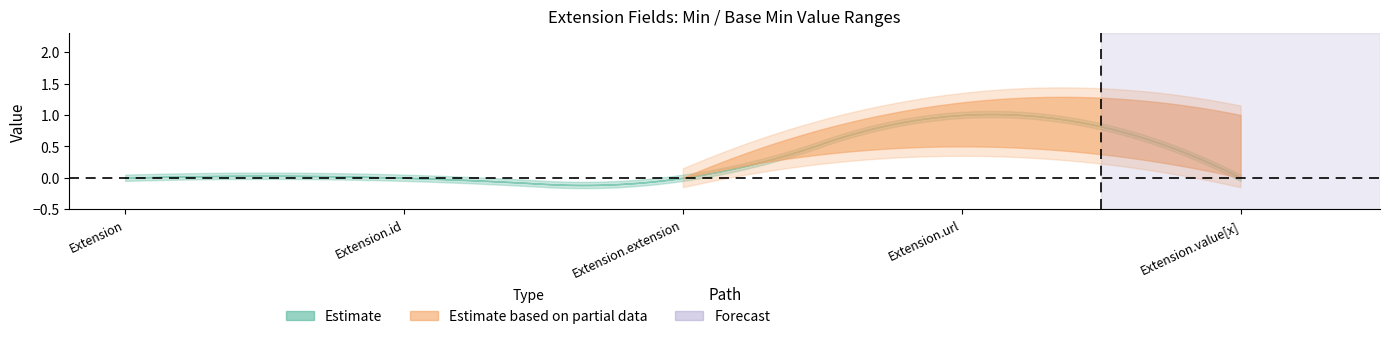

What is the highest value of the Estimate series?

1